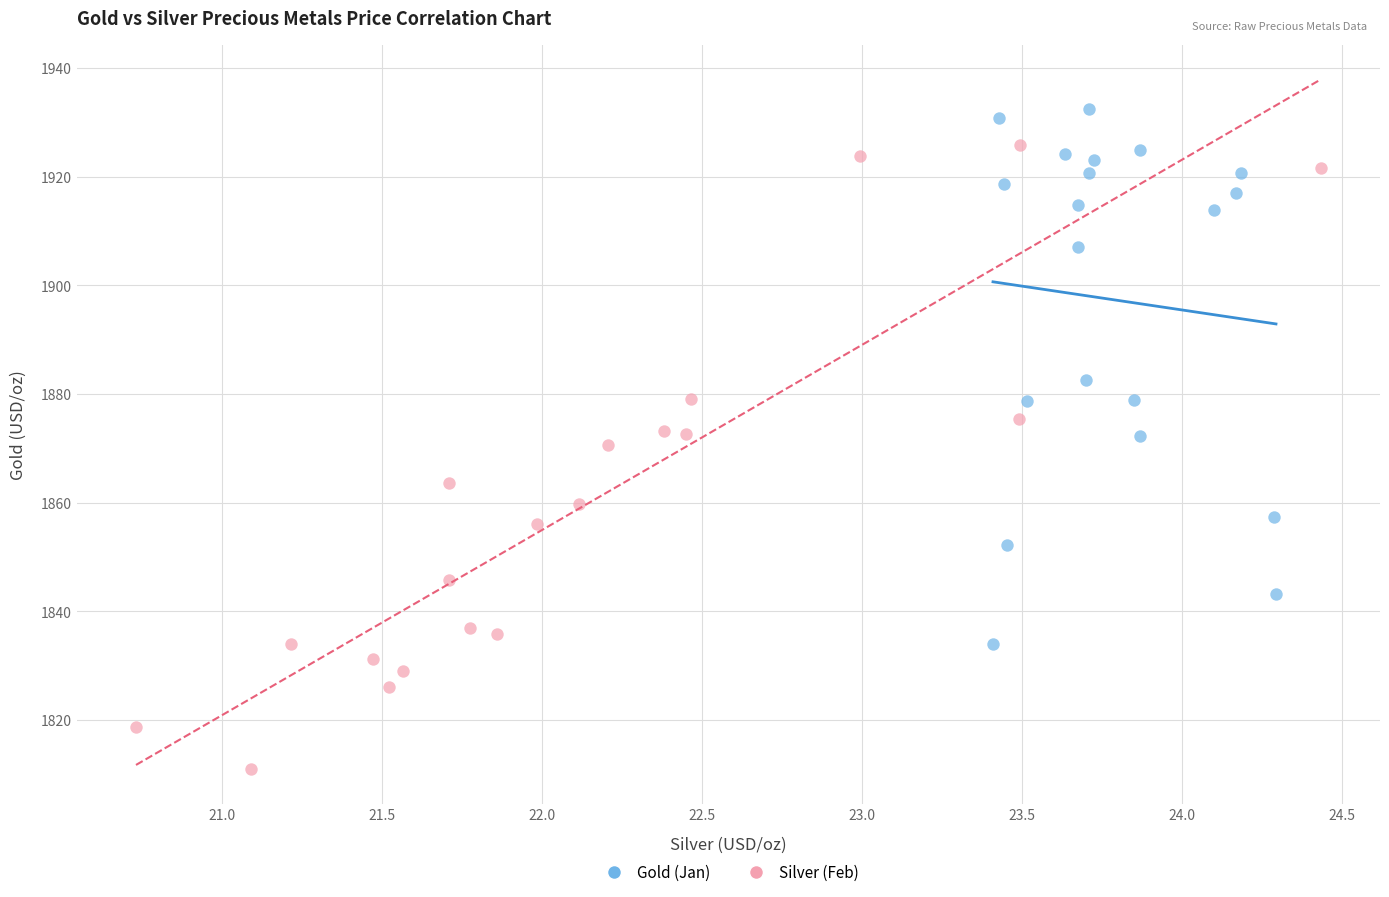

Which series contains the lowest Y value?

Silver (Feb)